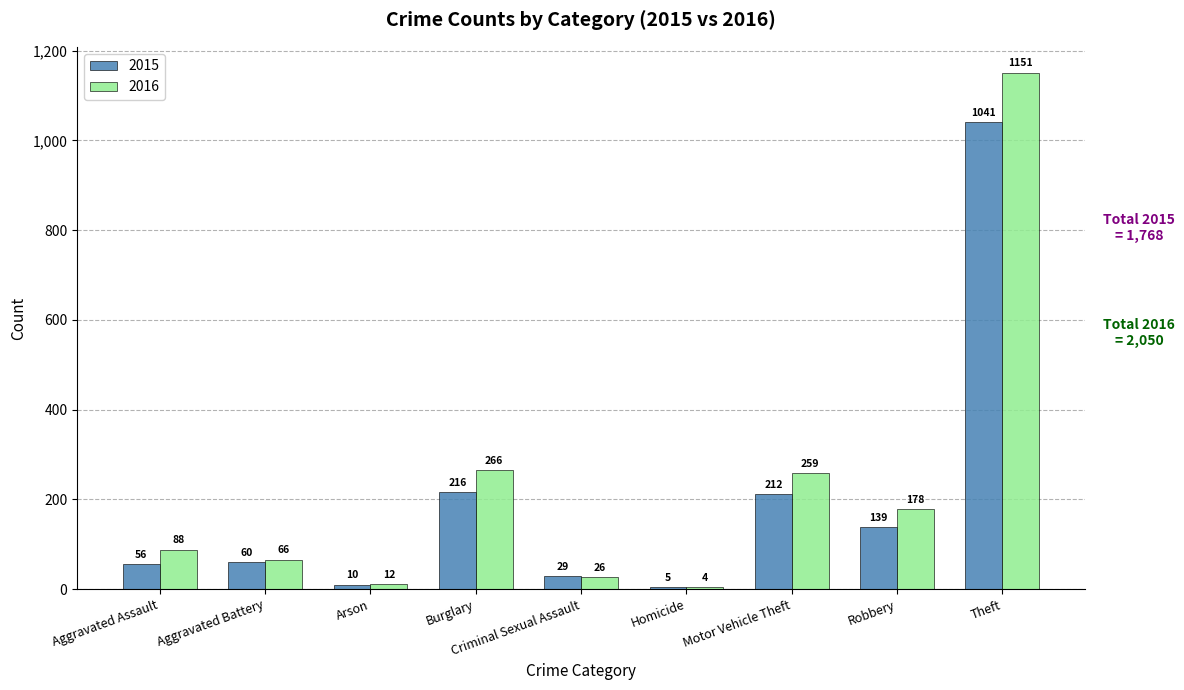

The value of 2015 at Arson is 10. True or false?

True